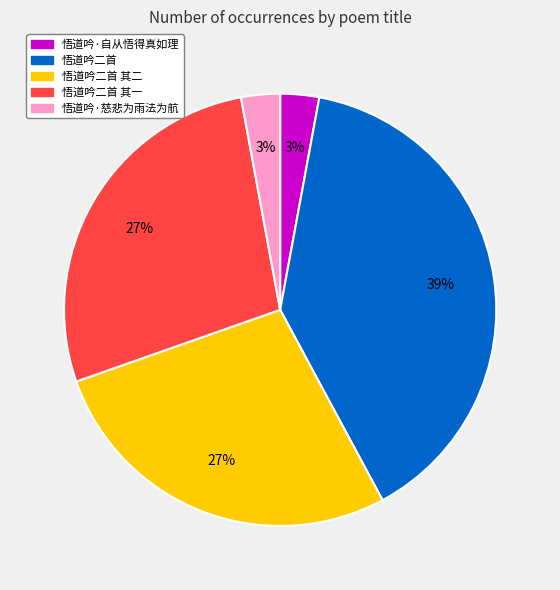

Is it true that 悟道吟二首 其一 is 15% of the pie?

False